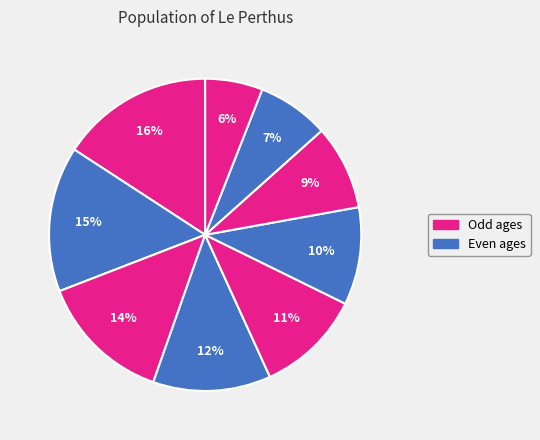

How many slices are in this pie chart?

9